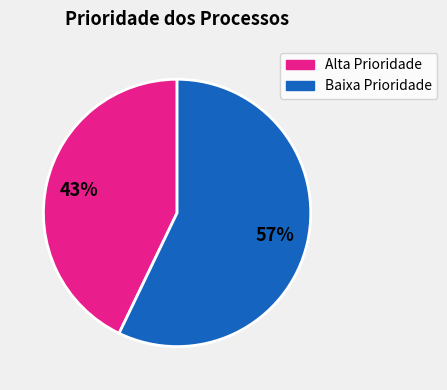

To the nearest percent, what is the difference between the largest and smallest slice percentages?

14%